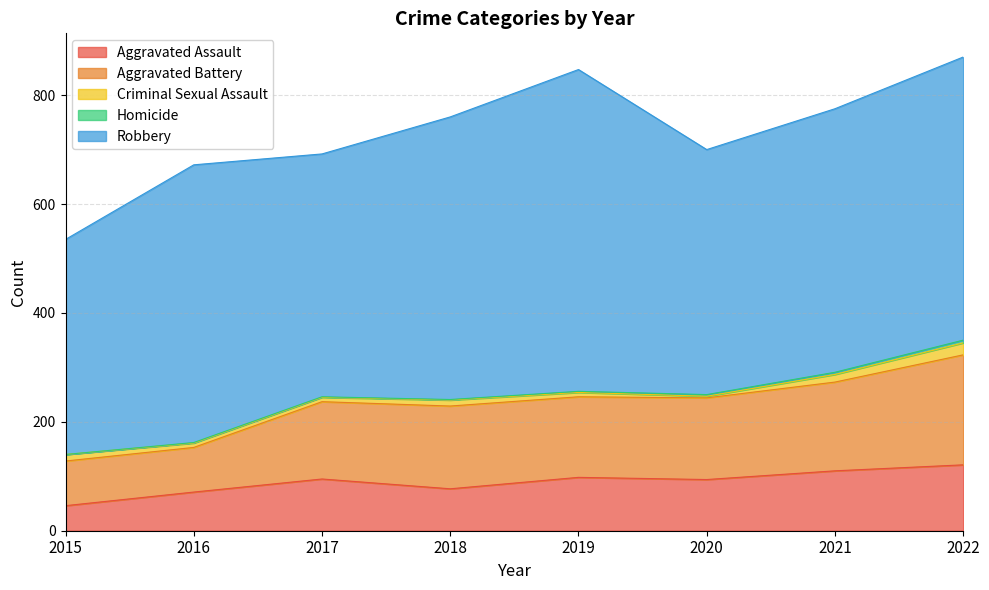

Reading left to right, what are all the values shown in this chart?

Aggravated Assault: 2015=46	2016=71	2017=95	2018=77	2019=98	2020=94	2021=110	2022=121
Aggravated Battery: 2015=82	2016=82	2017=142	2018=152	2019=148	2020=150	2021=163	2022=202
Criminal Sexual Assault: 2015=12	2016=8	2017=8	2018=11	2019=8	2020=3	2021=14	2022=22
Homicide: 2015=0	2016=1	2017=1	2018=1	2019=2	2020=3	2021=4	2022=5
Robbery: 2015=395	2016=510	2017=446	2018=519	2019=591	2020=450	2021=484	2022=520